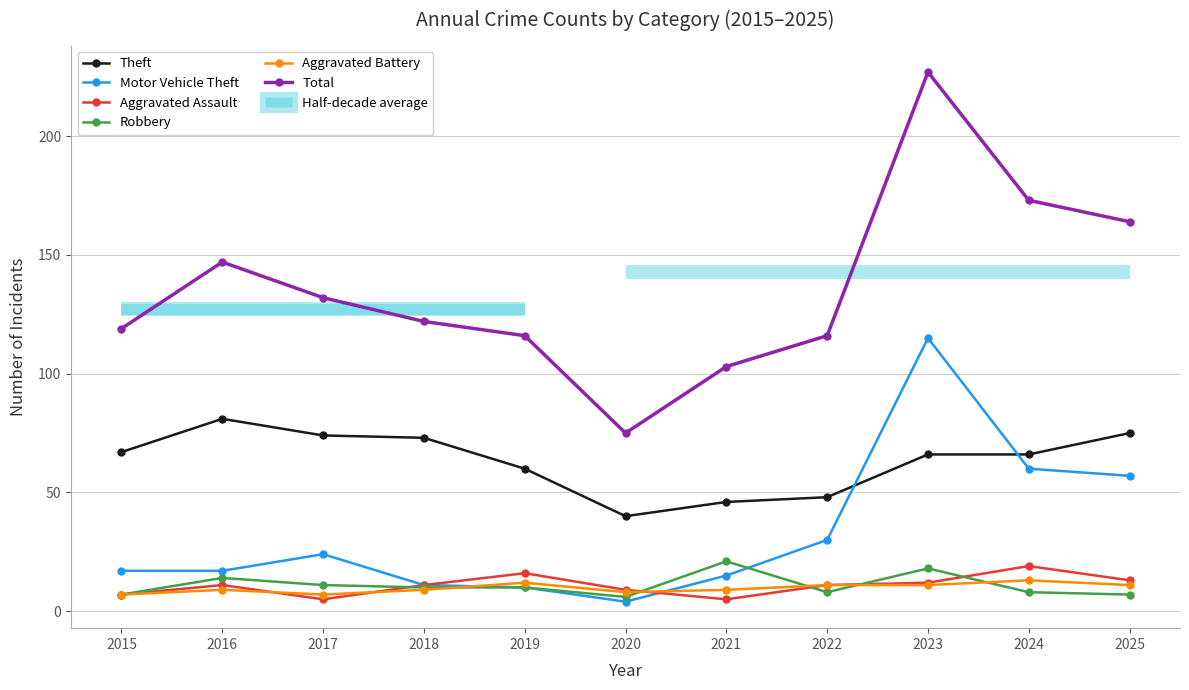

What is the total value across all series at 2024?

339